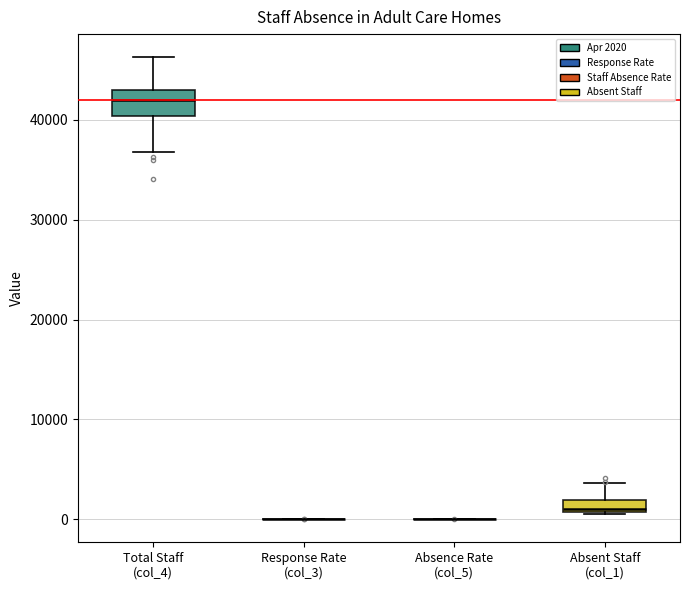

Which box is the tallest, from its lower edge to its upper edge?

Total Staff (col_4)